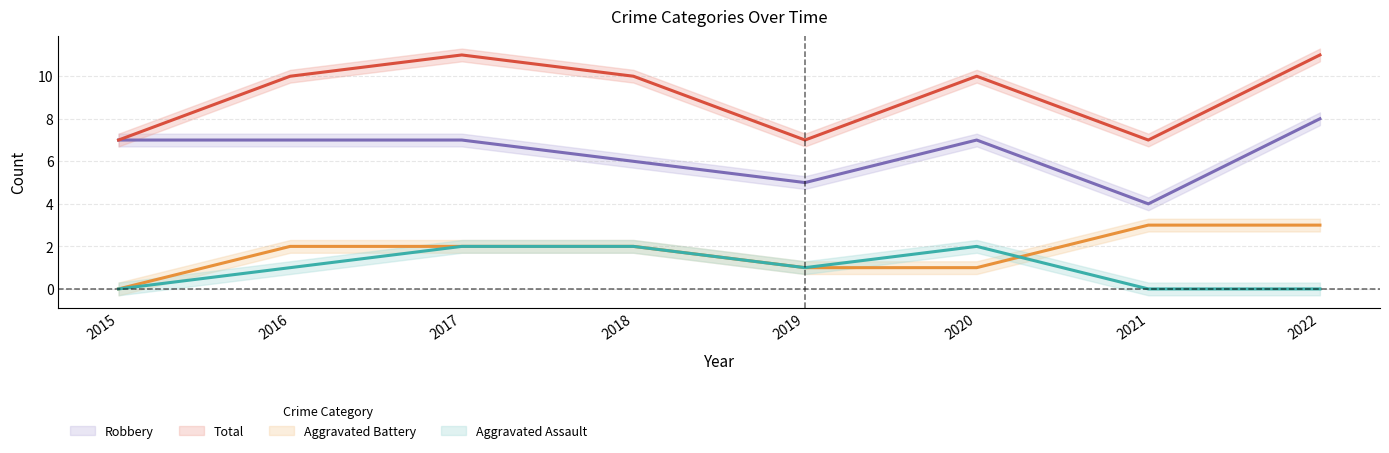

How many Total values are between 7 and 11?

8